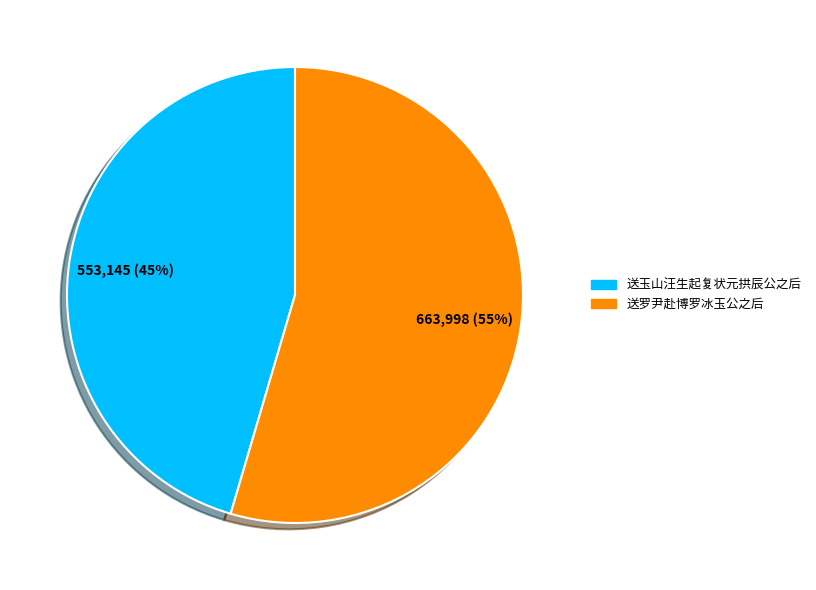

To the nearest percent, what is the average slice percentage?

50%